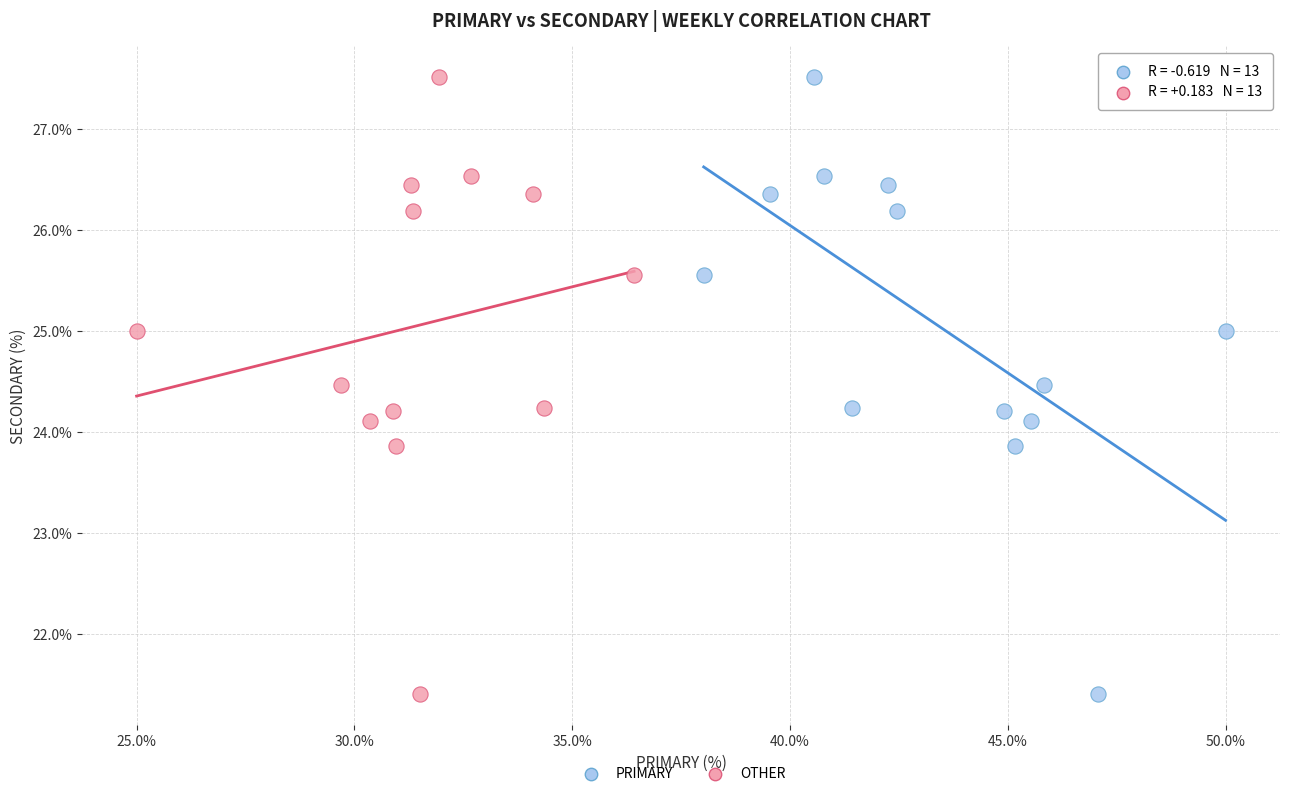

What are all the series names shown in the legend?

PRIMARY, OTHER